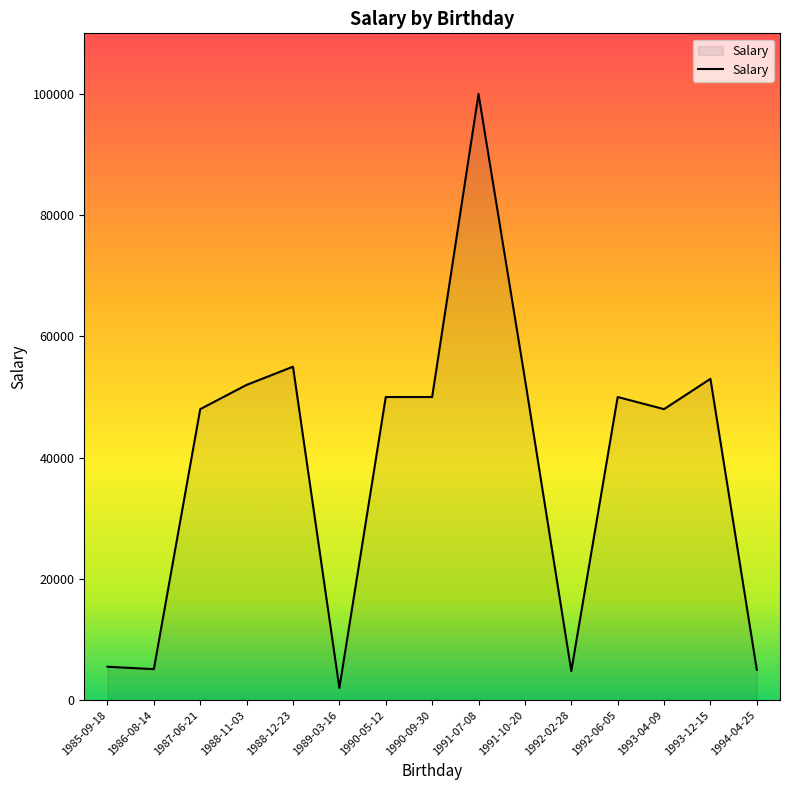

Is it true that the value at 1988-11-03 is 14357?

False